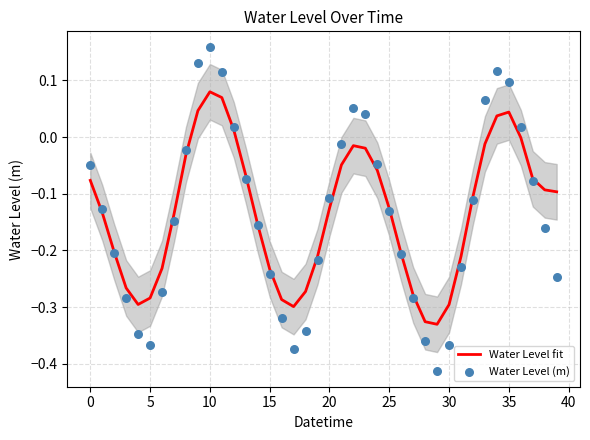

At how many categories does at least one series exceed 0?

10